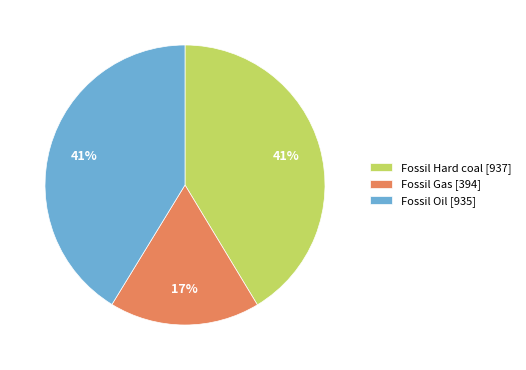

Do Fossil Hard coal [937] and Fossil Gas [394] together represent more than half of the pie?

Yes